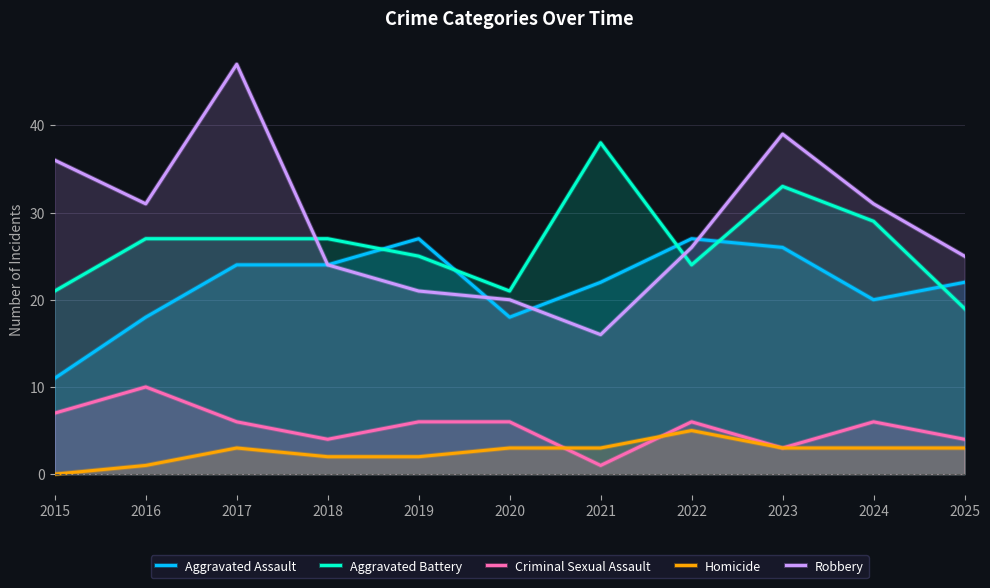

Count the Criminal Sexual Assault values in the range 4 to 6.

7